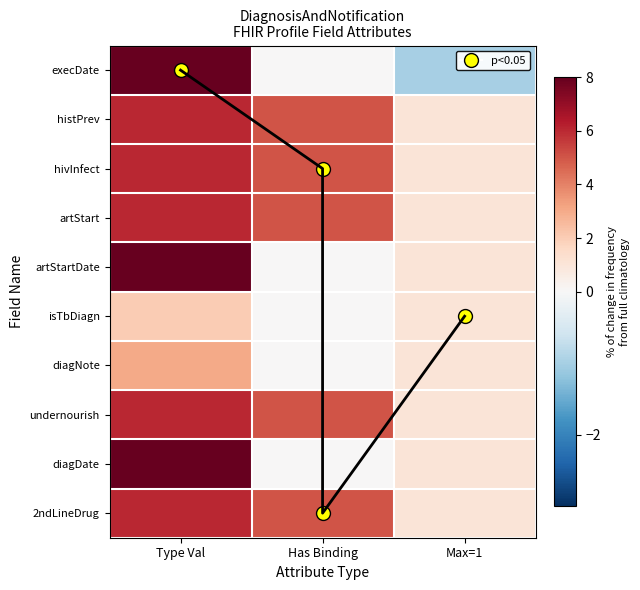

At how many categories does at least one series exceed 3?

2